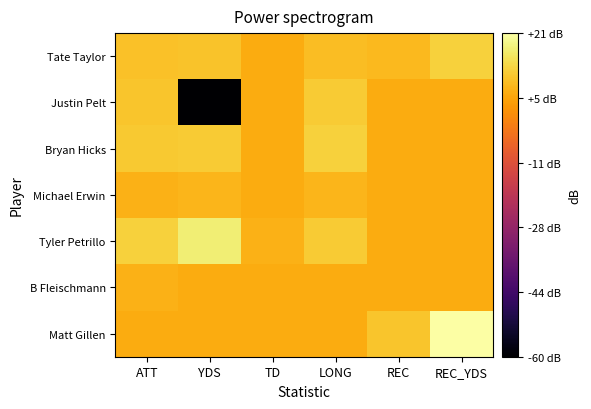

Reading left to right, list all the values displayed in this chart.

Tate Taylor: ATT=9.5	YDS=10.0	TD=6.0	LONG=9.0	REC=8.5	REC_YDS=12.0
Justin Pelt: ATT=10.4	YDS=-60.0	TD=6.0	LONG=11.1	REC=6.0	REC_YDS=6.0
Bryan Hicks: ATT=10.8	YDS=11.1	TD=6.0	LONG=12.0	REC=6.0	REC_YDS=6.0
Michael Erwin: ATT=7.0	YDS=7.8	TD=6.0	LONG=7.8	REC=6.0	REC_YDS=6.0
Tyler Petrillo: ATT=12.0	YDS=17.2	TD=7.0	LONG=11.1	REC=6.0	REC_YDS=6.0
B Fleischmann: ATT=7.0	YDS=6.0	TD=6.0	LONG=6.0	REC=6.0	REC_YDS=6.0
Matt Gillen: ATT=6.0	YDS=6.0	TD=6.0	LONG=6.0	REC=10.4	REC_YDS=21.2